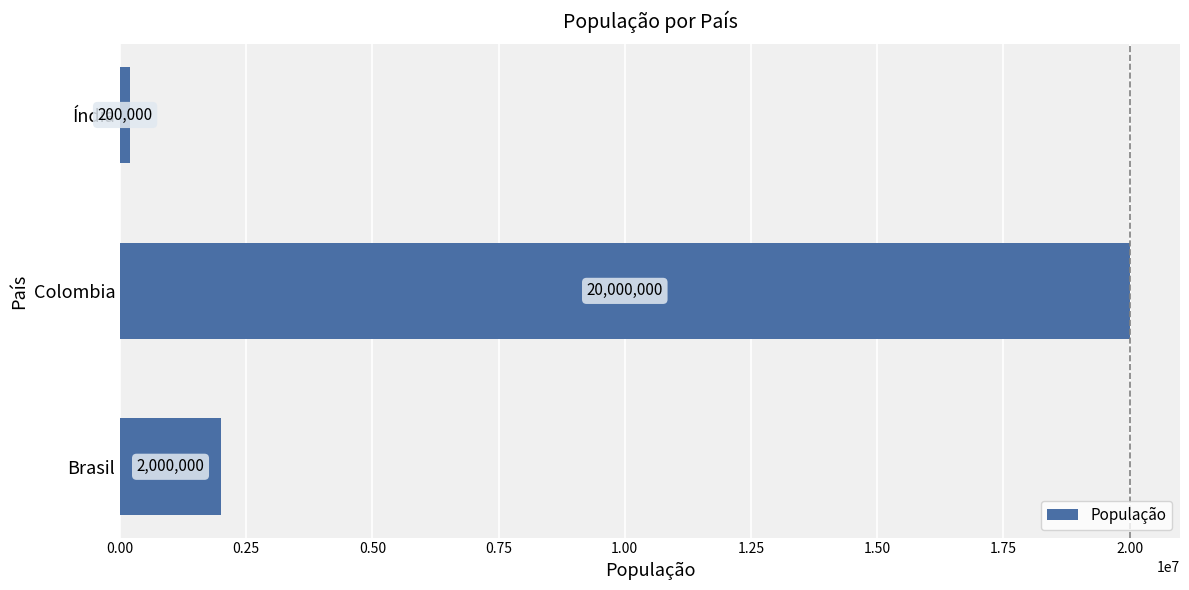

List the labels in order of value, smallest first.

Índia, Brasil, Colombia